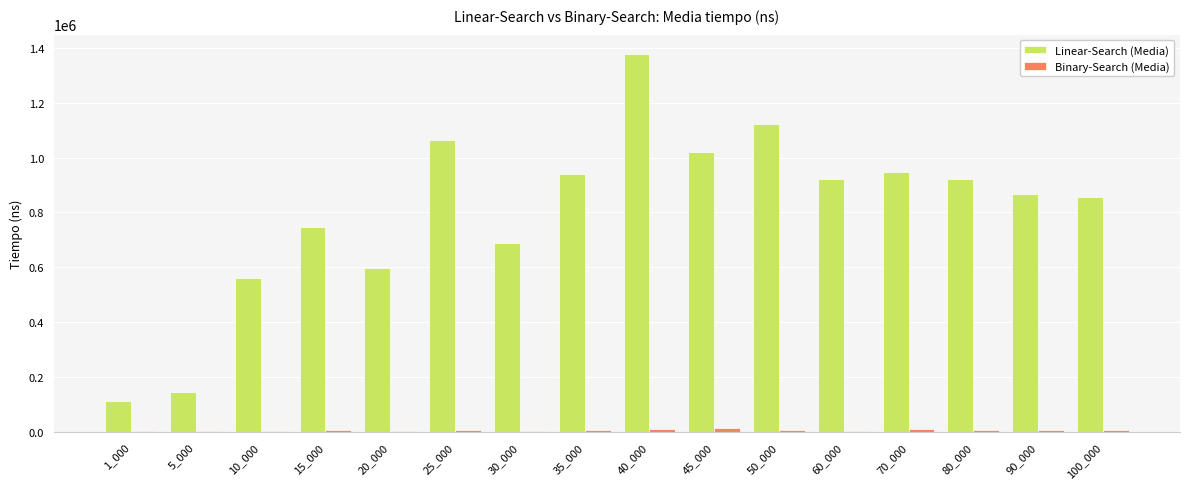

At which category does the chart reach its peak across all series?

40_000